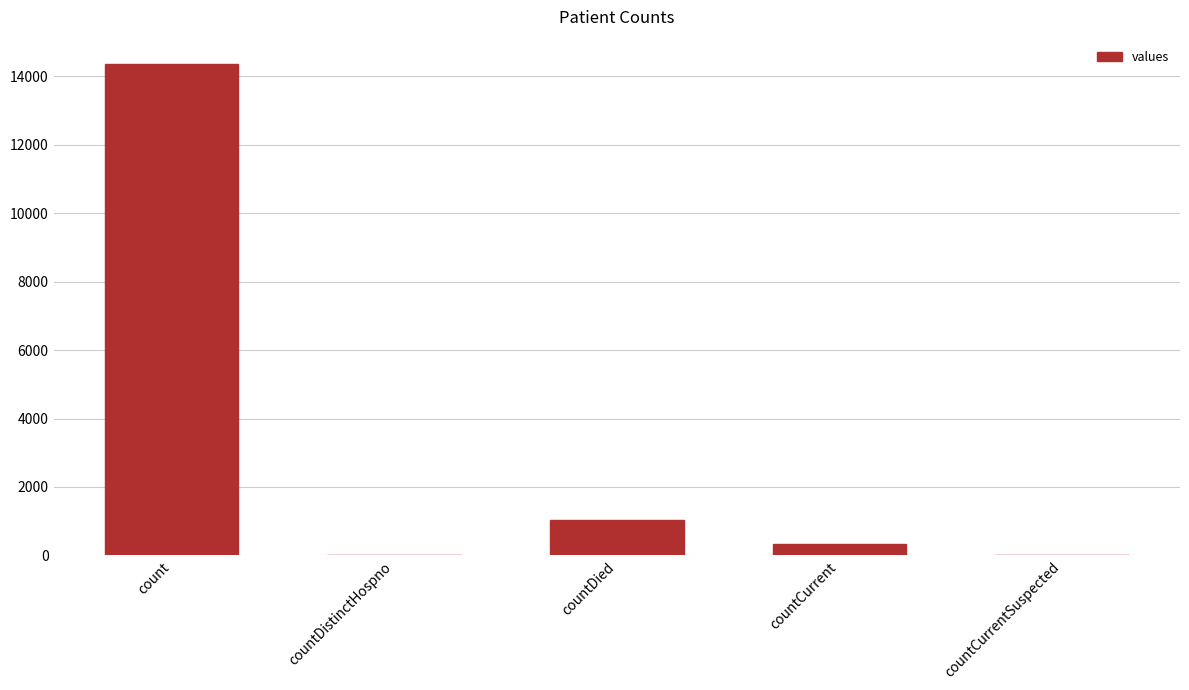

Reading right to left, extract all data points from this chart.

0	335	1024	0	14356